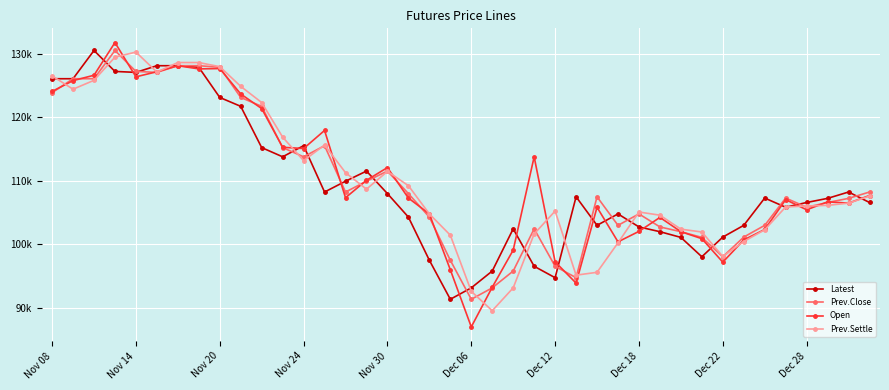

Rank the series by their maximum value, from highest to lowest.

Open, Latest, Prev.Close, Prev.Settle